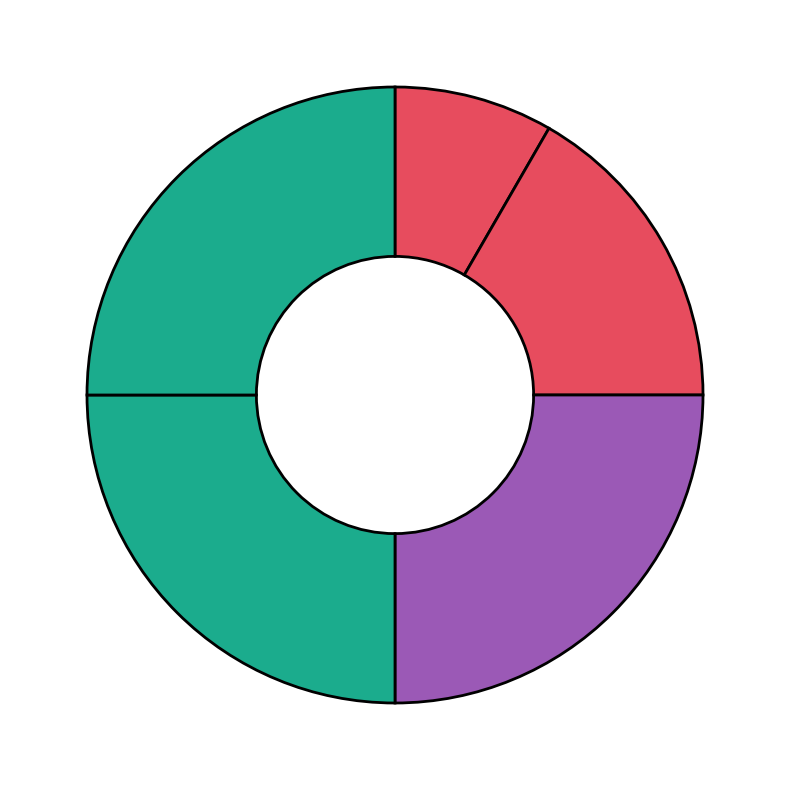

Count the number of slices in the pie.

5